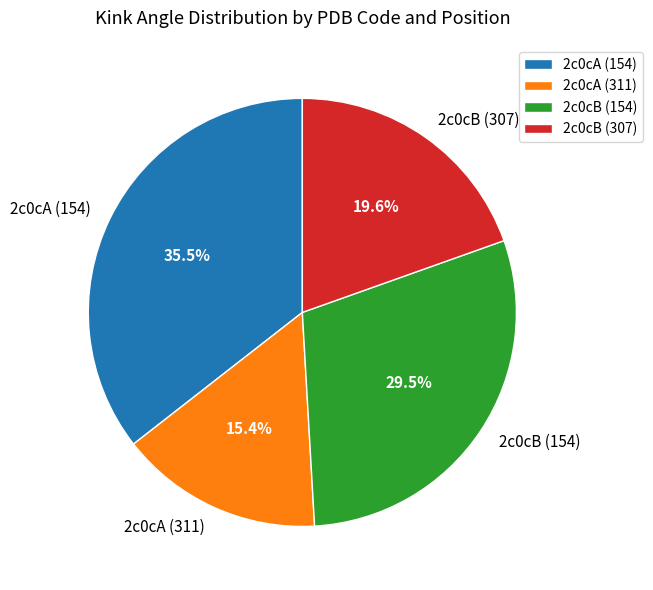

Do 2c0cB (307) and 2c0cA (311) together represent more than half of the pie?

No